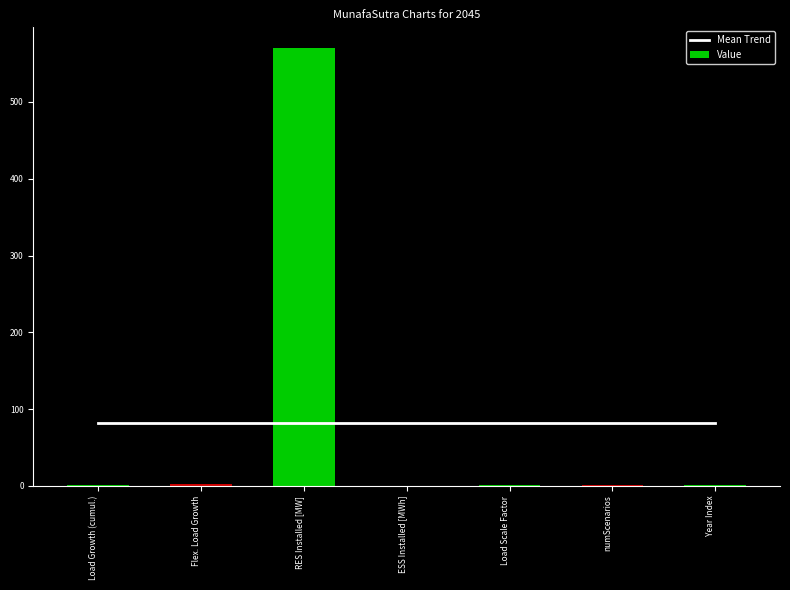

Between Flex. Load Growth and Year Index, which is larger?

Flex. Load Growth